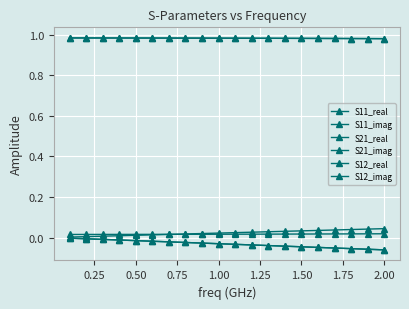

True or false: S21_imag and S11_imag cross at least once.

False